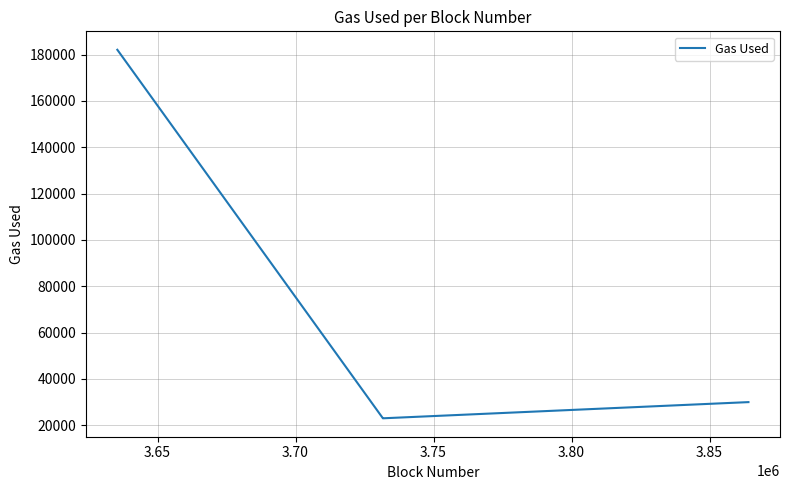

What is the difference between the maximum and second lowest values?

159089